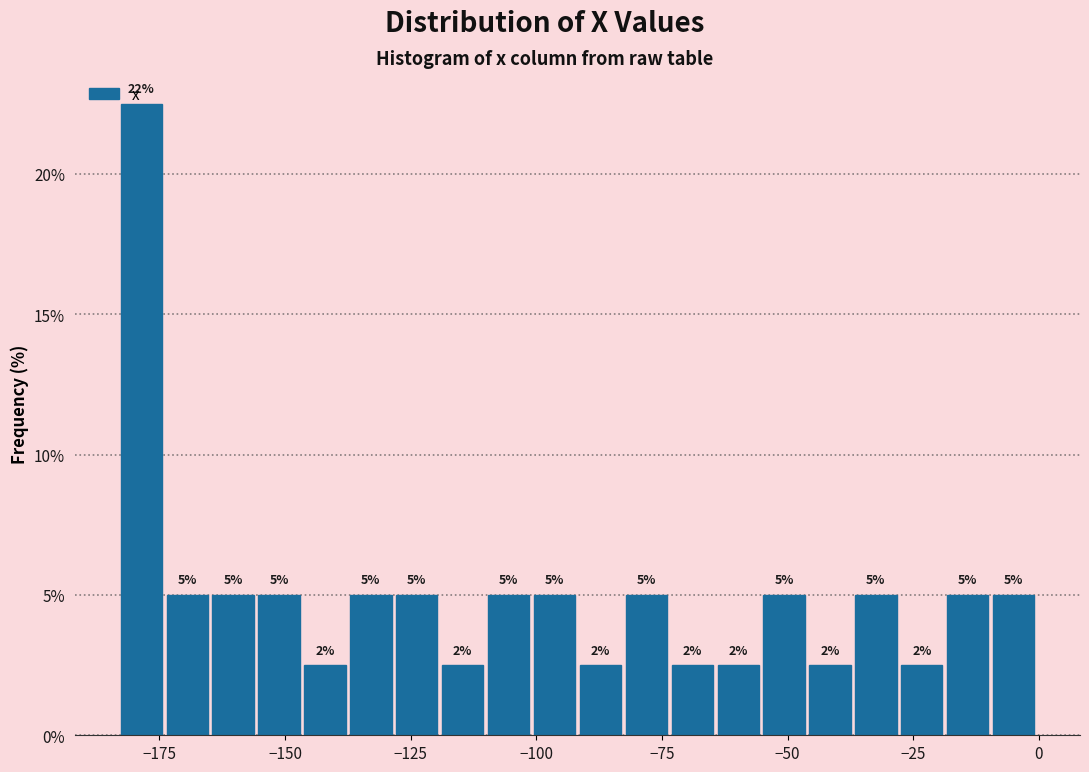

Around what value on the x-axis is the tallest bar? Give the approximate position of its centre, as read against the axis.

-180